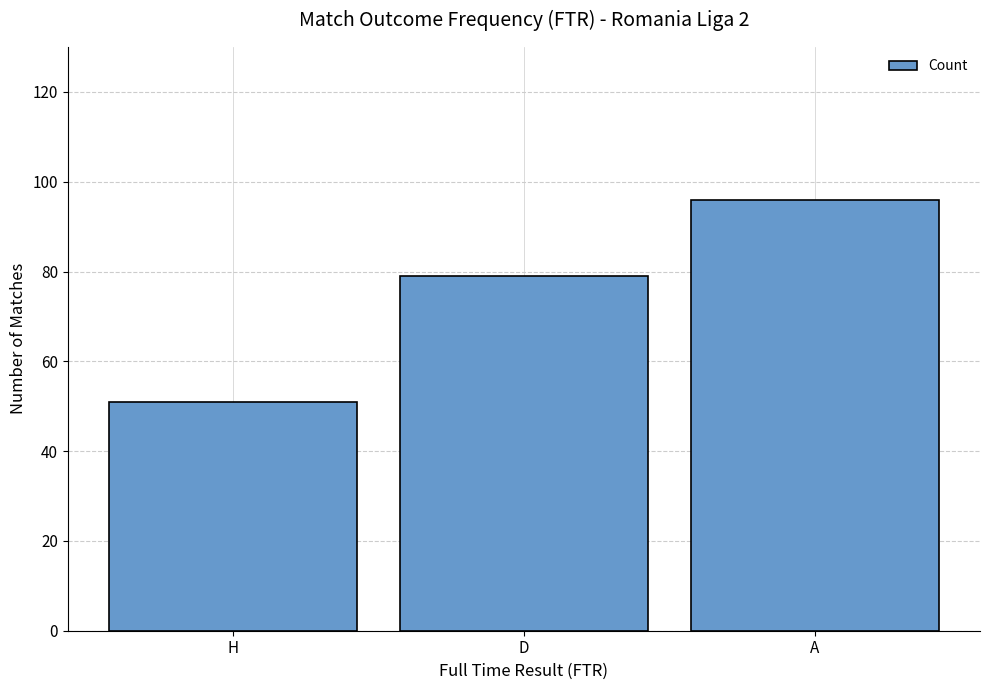

Reading left to right, transcribe all the data shown in this chart.

51	79	96